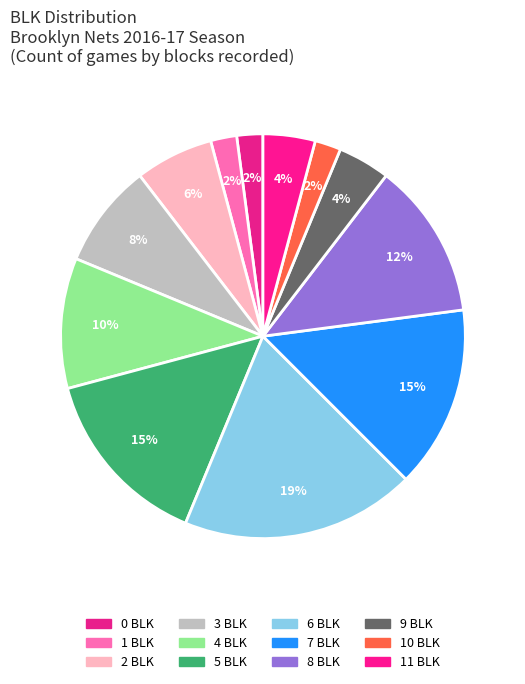

To the nearest percent, what is the difference between the largest and smallest slice percentages?

17%